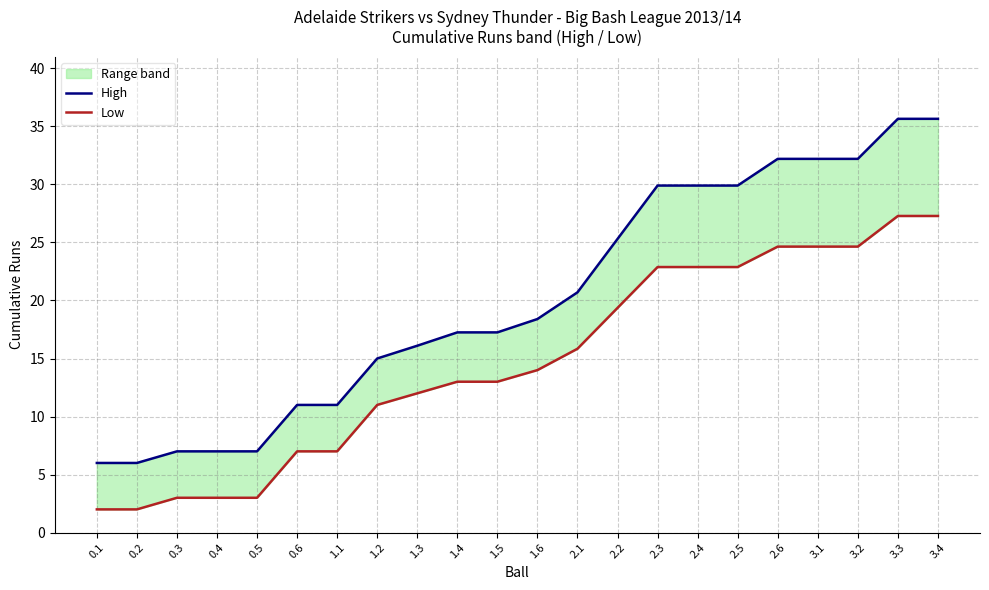

What is the average value of the High series?

20.1